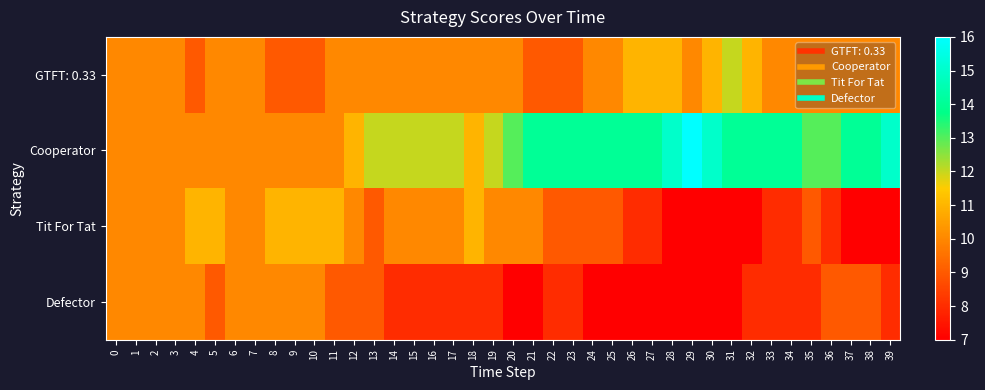

Reading left to right, list all the values displayed in this chart.

GTFT: 0.33: 0=10	1=10	2=10	3=10	4=9	5=10	6=10	7=10	8=9	9=9	10=9	11=10	12=10	13=10	14=10	15=10	16=10	17=10	18=10	19=10	20=10	21=9	22=9	23=9	24=10	25=10	26=11	27=11	28=11	29=10	30=11	31=12	32=11	33=10	34=10	35=10	36=10	37=10	38=10	39=10
Cooperator: 0=10	1=10	2=10	3=10	4=10	5=10	6=10	7=10	8=10	9=10	10=10	11=10	12=11	13=12	14=12	15=12	16=12	17=12	18=11	19=12	20=13	21=14	22=14	23=14	24=14	25=14	26=14	27=14	28=15	29=16	30=15	31=14	32=14	33=14	34=14	35=13	36=13	37=14	38=14	39=15
Tit For Tat: 0=10	1=10	2=10	3=10	4=11	5=11	6=10	7=10	8=11	9=11	10=11	11=11	12=10	13=9	14=10	15=10	16=10	17=10	18=11	19=10	20=10	21=10	22=9	23=9	24=9	25=9	26=8	27=8	28=7	29=7	30=7	31=7	32=7	33=8	34=8	35=9	36=8	37=7	38=7	39=7
Defector: 0=10	1=10	2=10	3=10	4=10	5=9	6=10	7=10	8=10	9=10	10=10	11=9	12=9	13=9	14=8	15=8	16=8	17=8	18=8	19=8	20=7	21=7	22=8	23=8	24=7	25=7	26=7	27=7	28=7	29=7	30=7	31=7	32=8	33=8	34=8	35=8	36=9	37=9	38=9	39=8